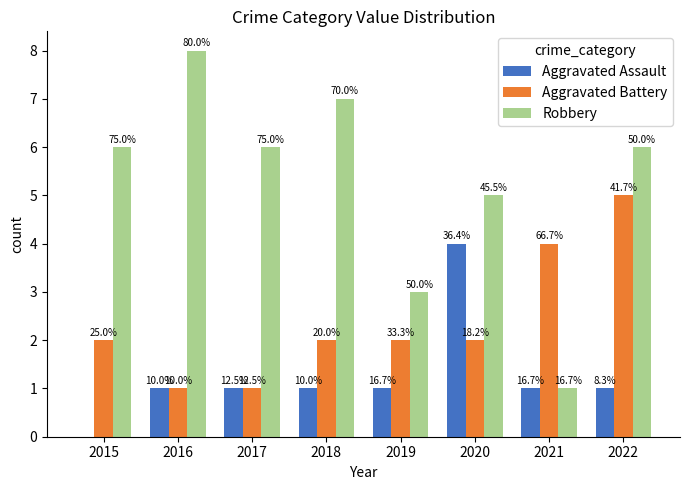

The value of Robbery at 2021 is 0. True or false?

False